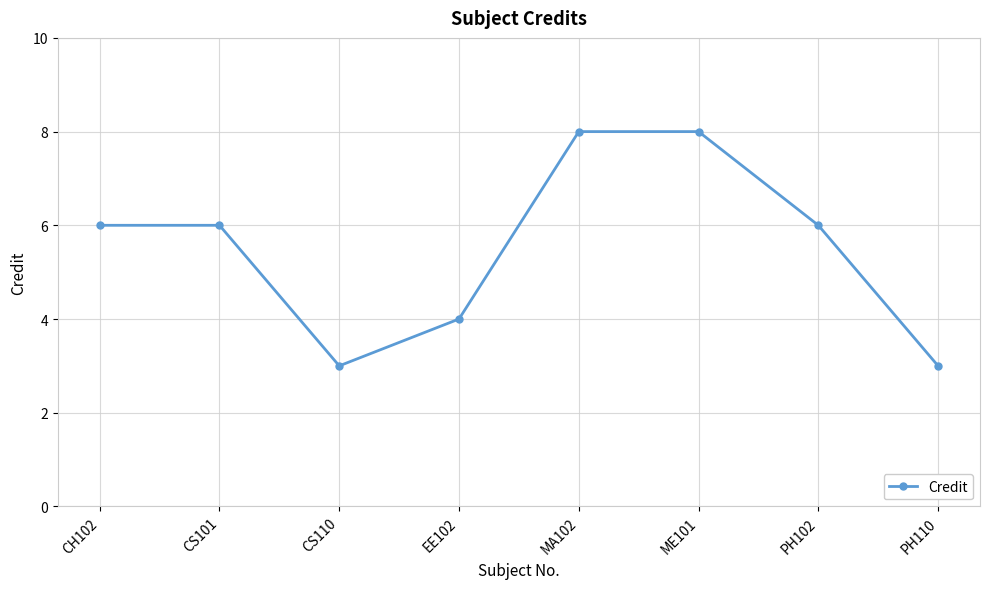

What is the difference between the maximum and minimum values?

5